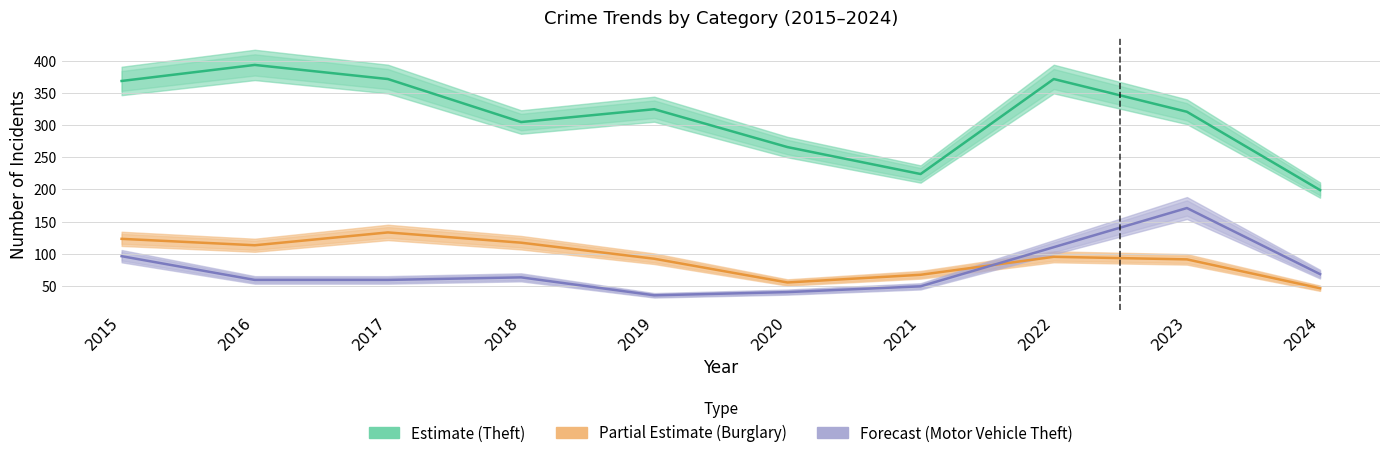

At which label does Burglary first exceed 95?

2015